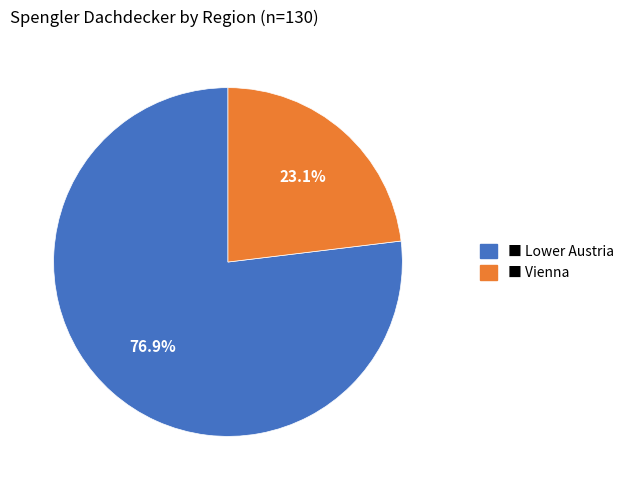

Is there a majority slice in this chart?

Yes